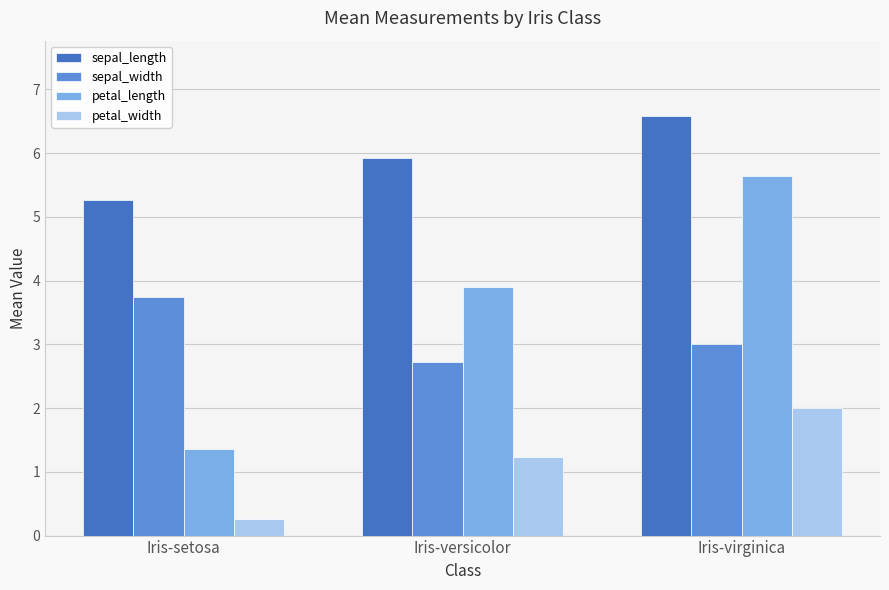

How many bars are there in total?

12